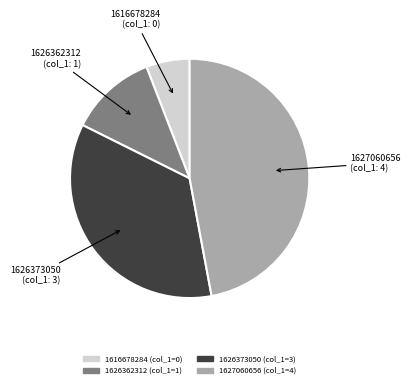

Rank the categories by value from lowest to highest.

1616678284, 1626362312, 1626373050, 1627060656